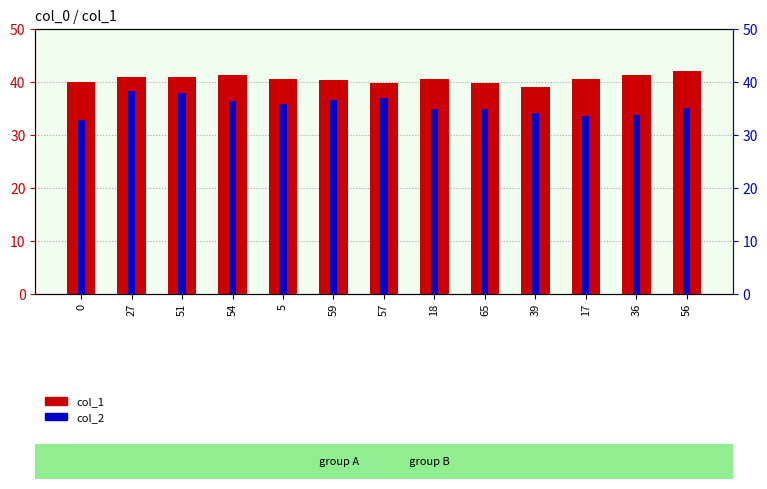

Which series has the largest range (max minus min)?

col_2